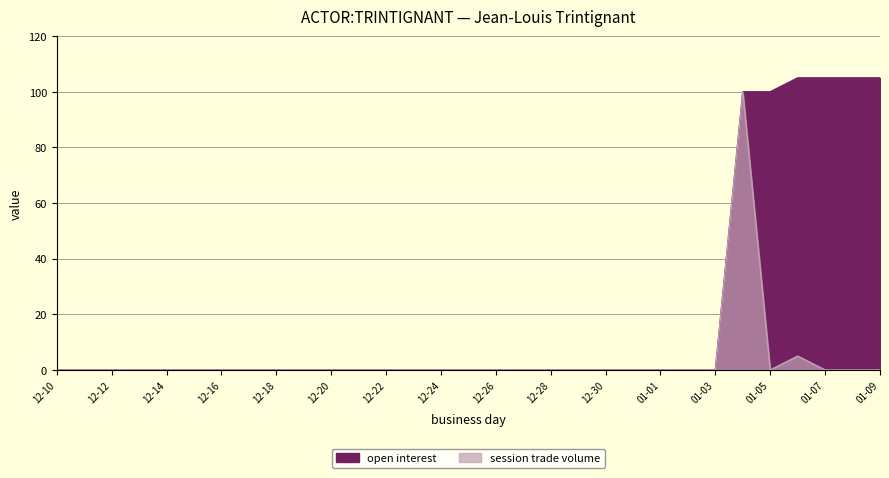

How many lines are shown in the chart?

2